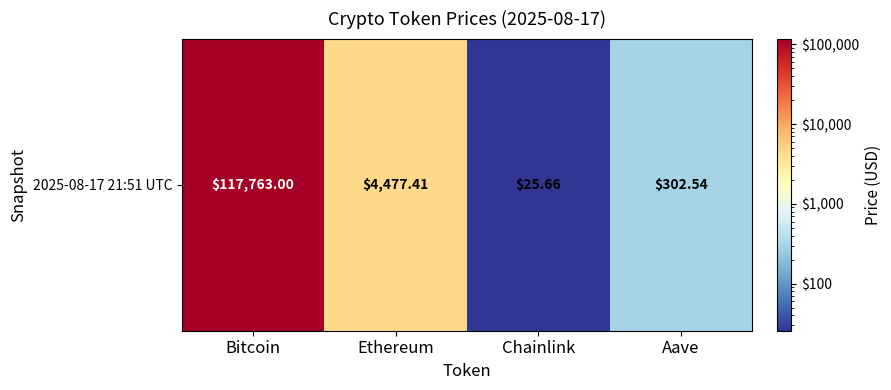

Between Aave and Bitcoin, which is larger?

Bitcoin